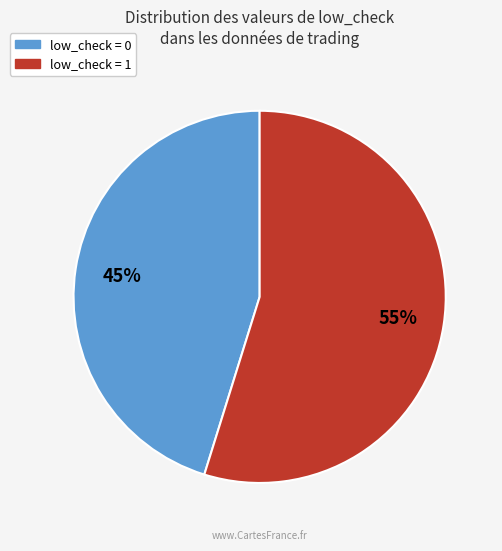

Is the sum of low_check = 1 and low_check = 0 greater than half?

Yes